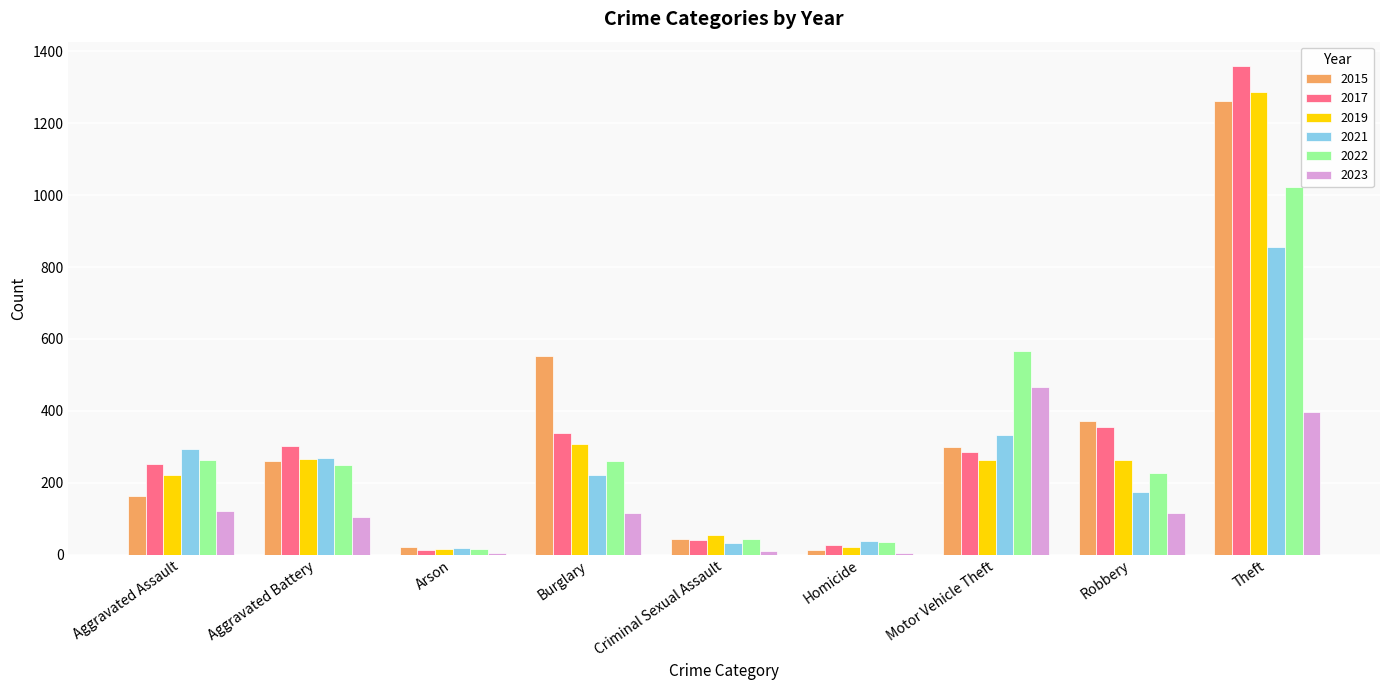

Which series changed the most between Criminal Sexual Assault and Motor Vehicle Theft?

2022